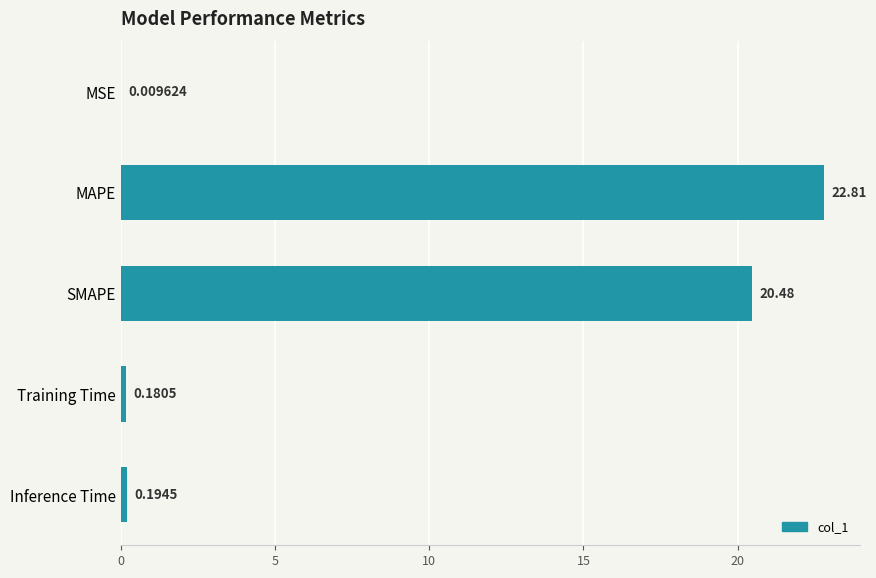

Which label corresponds to the largest value in the chart?

MAPE